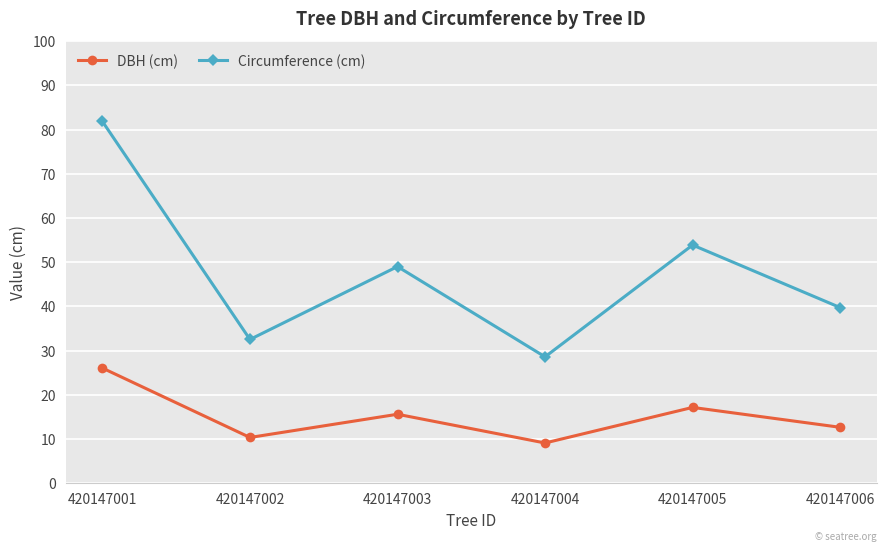

True or false: DBH (cm) and Circumference (cm) intersect in this chart.

False